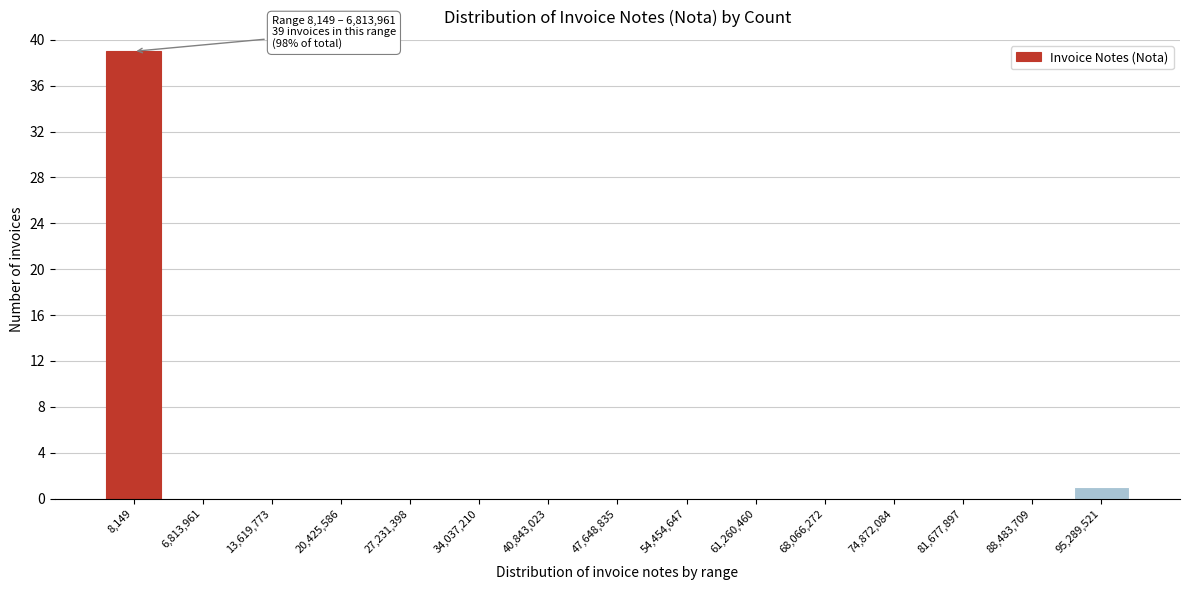

Reading right to left, what are all the values shown in this chart?

95,289,521=1	88,483,709=0	81,677,897=0	74,872,084=0	68,066,272=0	61,260,460=0	54,454,647=0	47,648,835=0	40,843,023=0	34,037,210=0	27,231,398=0	20,425,586=0	13,619,773=0	6,813,961=0	8,149=39